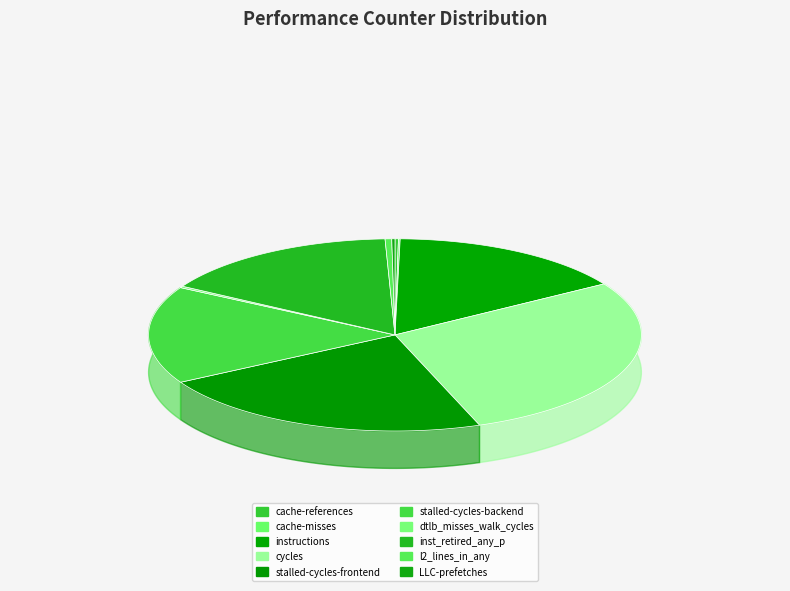

What is the change in value from l2_lines_in_any to LLC-prefetches?

-505942479